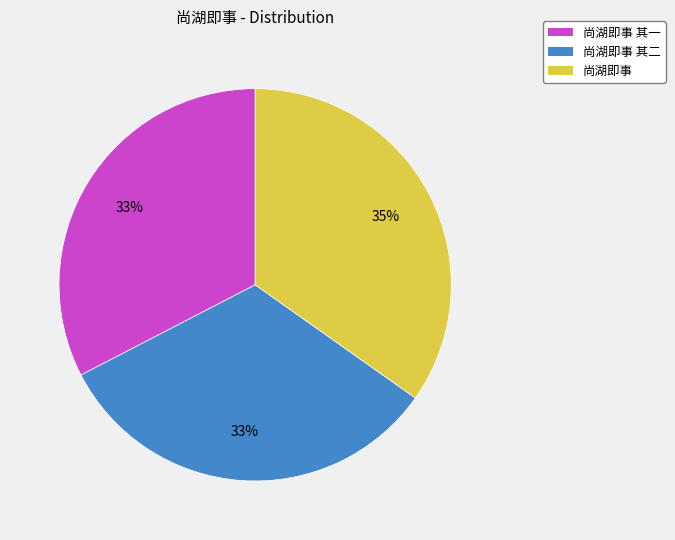

What percentage is the 尚湖即事 slice, to the nearest percent?

35%